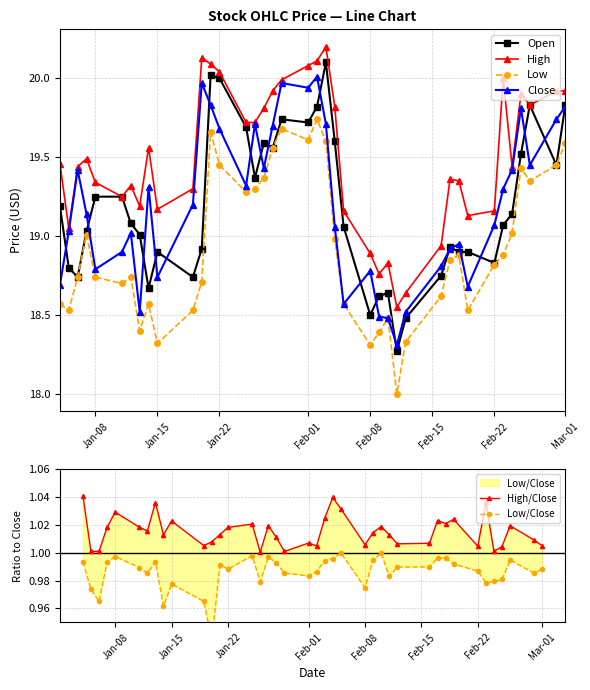

True or false: Close has a value of 18.8 at Jan-08.

True